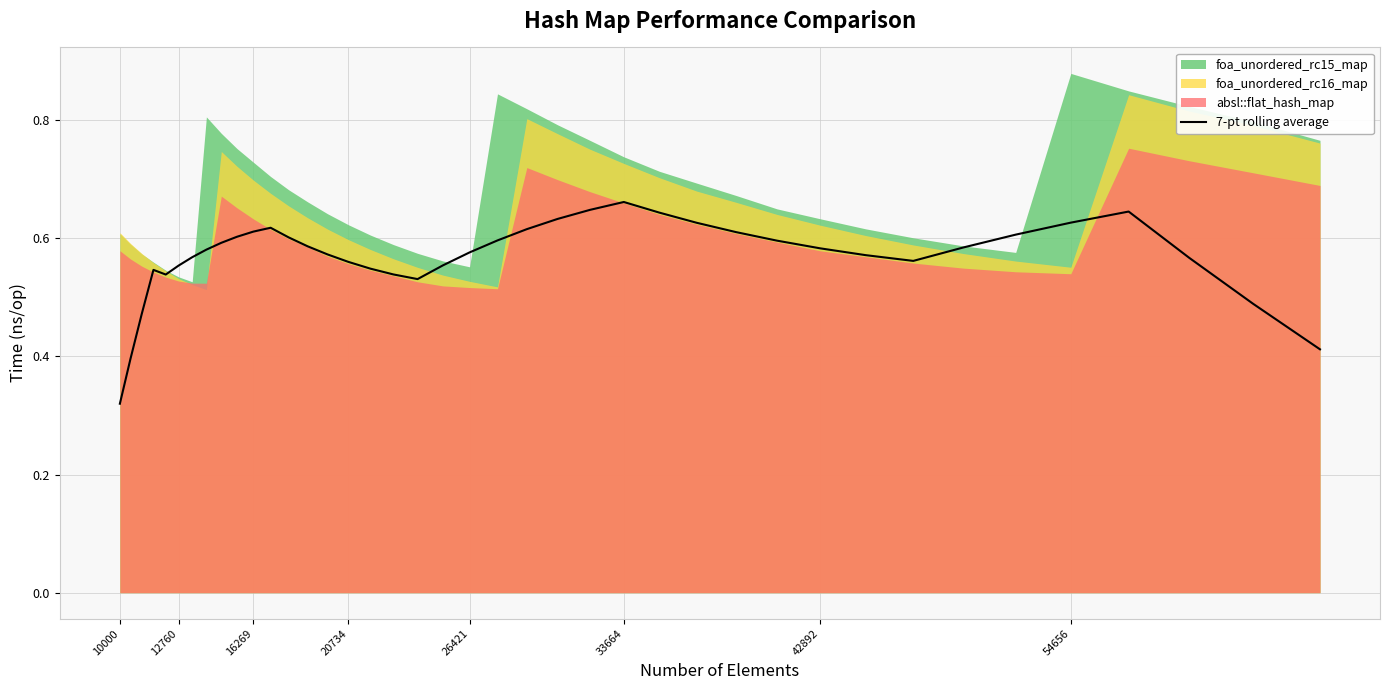

How many points are lower than both their immediate neighbors (excluding endpoints)?

3